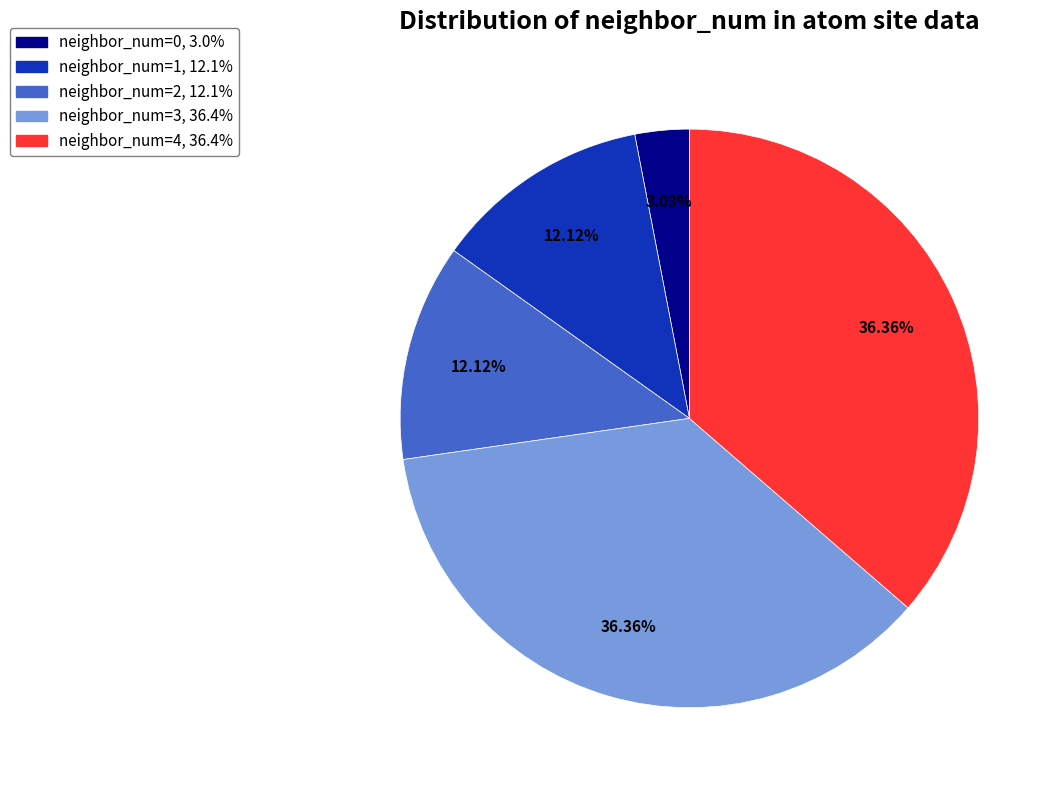

The neighbor_num=4 slice represents 21% of the pie. True or false?

False